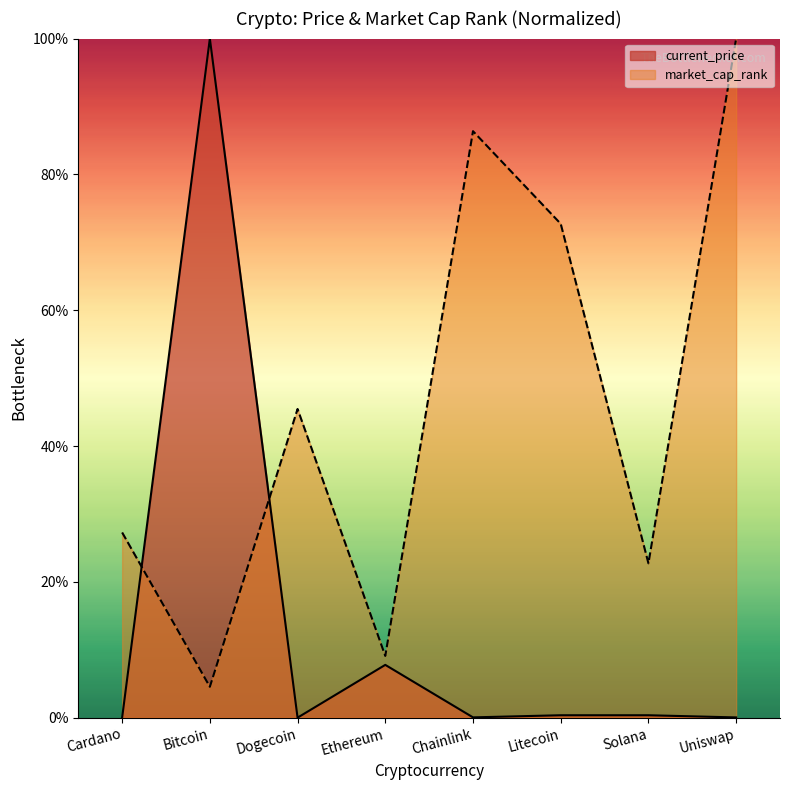

Where is the first local minimum for market_cap_rank?

Bitcoin